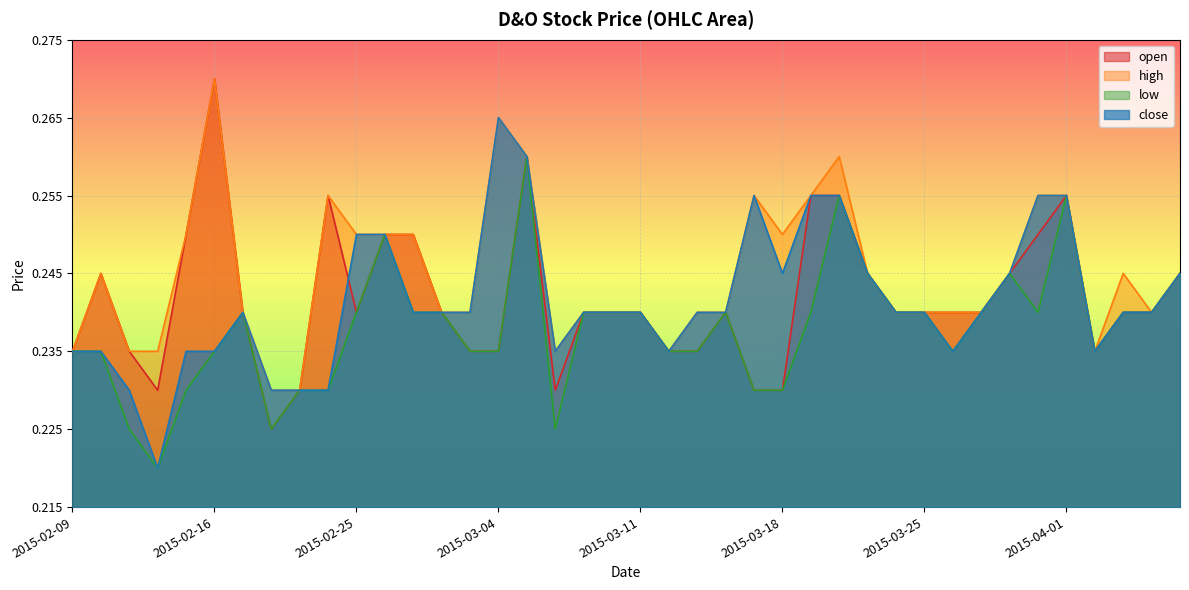

What is the sum of the open values at 2015-02-24 and 2015-03-27?

0.5